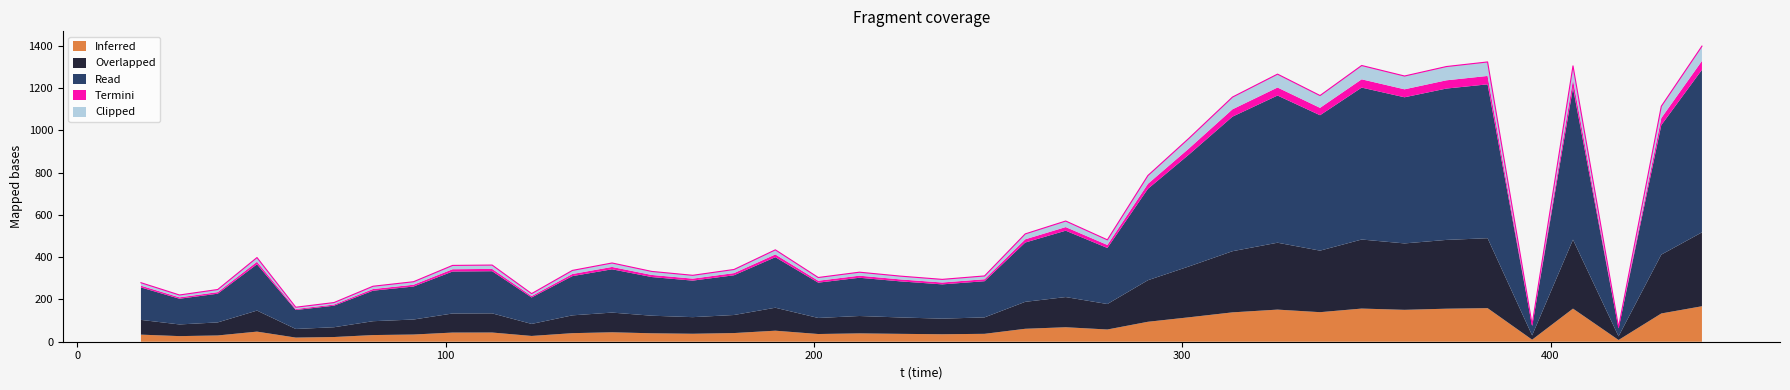

How many categories are shown in the chart?

39